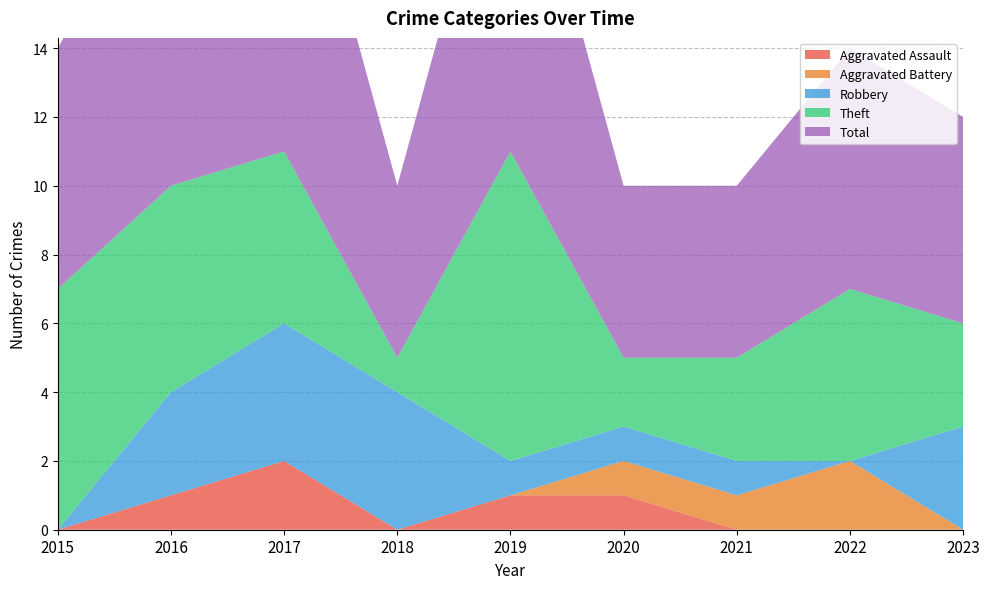

Reading right to left, extract all data points from this chart.

Aggravated Assault: 2023=0	2022=0	2021=0	2020=1	2019=1	2018=0	2017=2	2016=1	2015=0
Aggravated Battery: 2023=0	2022=2	2021=1	2020=1	2019=0	2018=0	2017=0	2016=0	2015=0
Robbery: 2023=3	2022=0	2021=1	2020=1	2019=1	2018=4	2017=4	2016=3	2015=0
Theft: 2023=3	2022=5	2021=3	2020=2	2019=9	2018=1	2017=5	2016=6	2015=7
Total: 2023=6	2022=7	2021=5	2020=5	2019=11	2018=5	2017=11	2016=10	2015=7